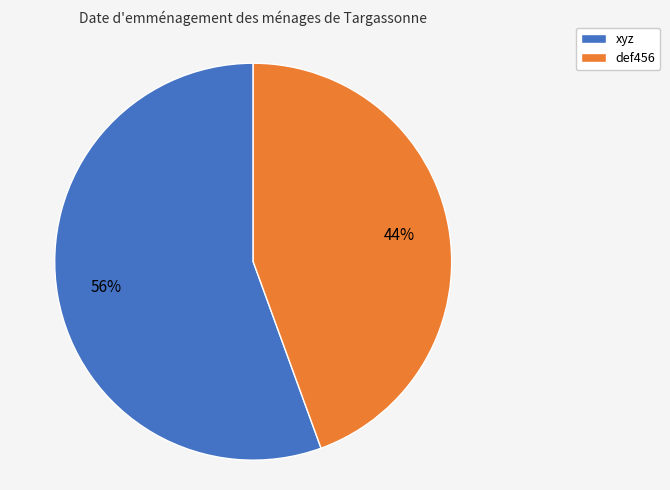

Which slice represents more than half of the pie?

xyz